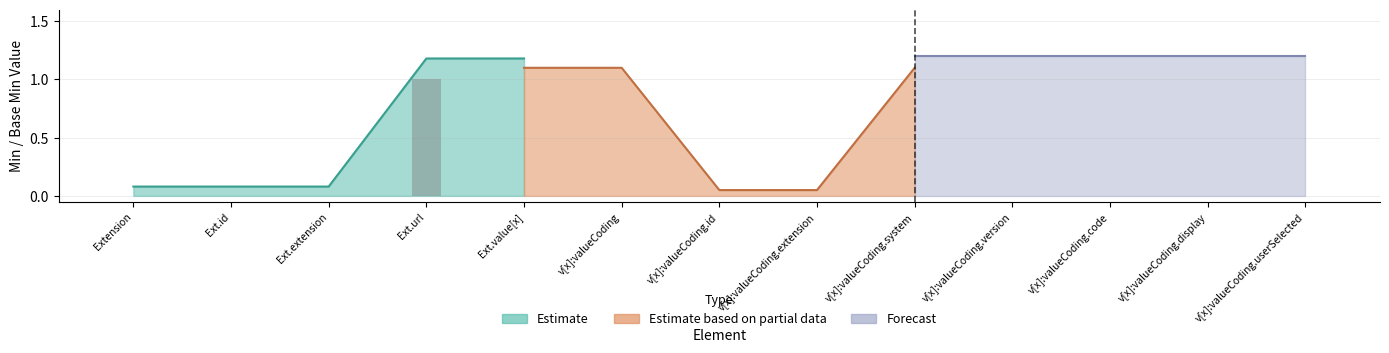

Are the bars grouped side by side (vs. stacked)?

Yes